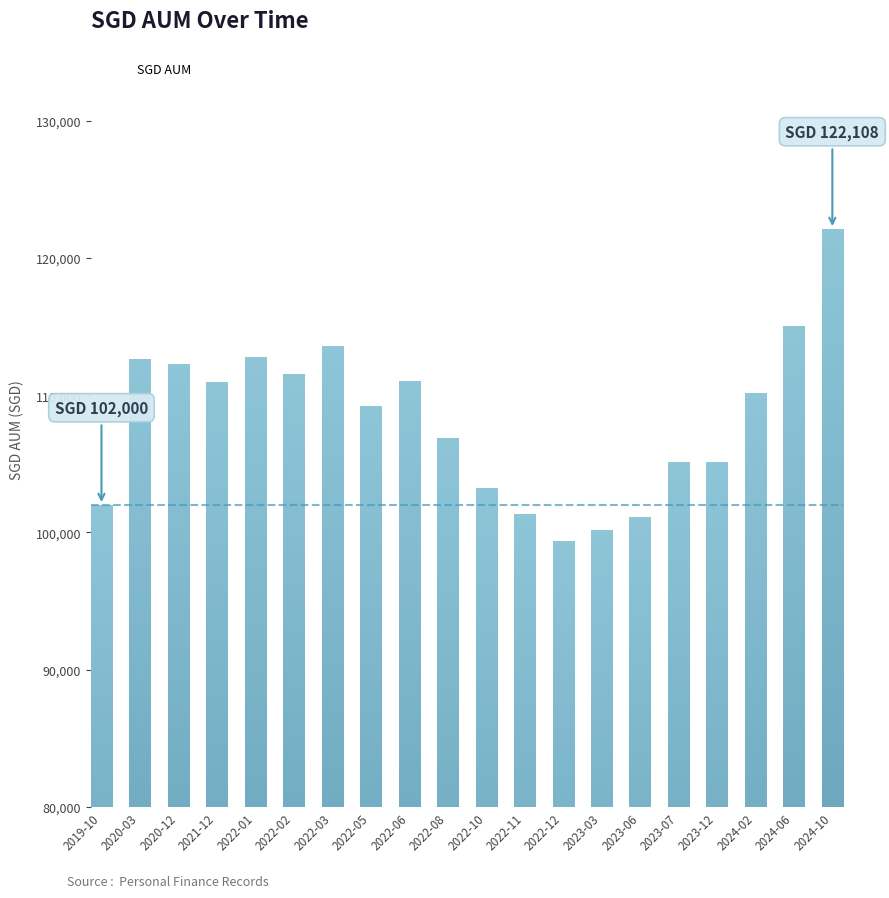

What position from the right is 2024-06?

2